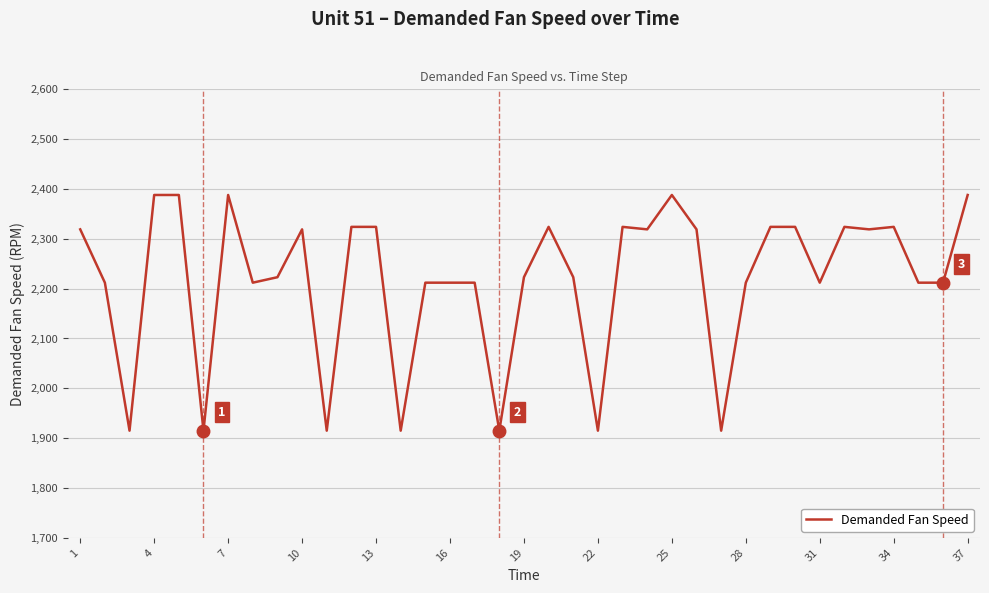

What is the minimum value shown in the chart?

1915